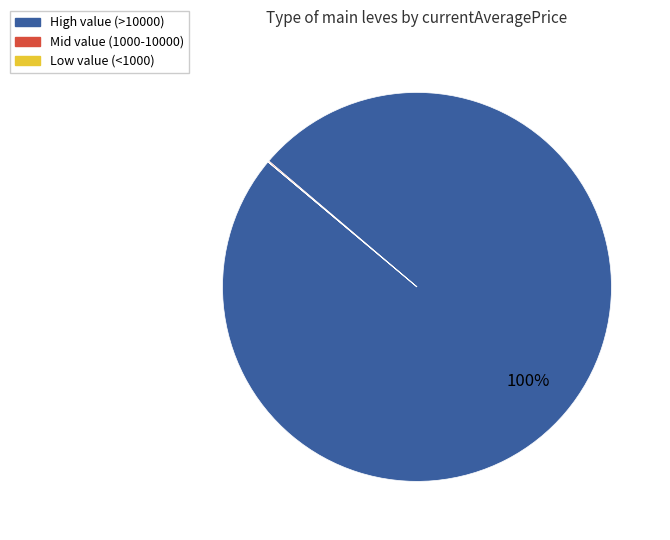

To the nearest percent, what is the difference between the largest and smallest slice percentages?

100%